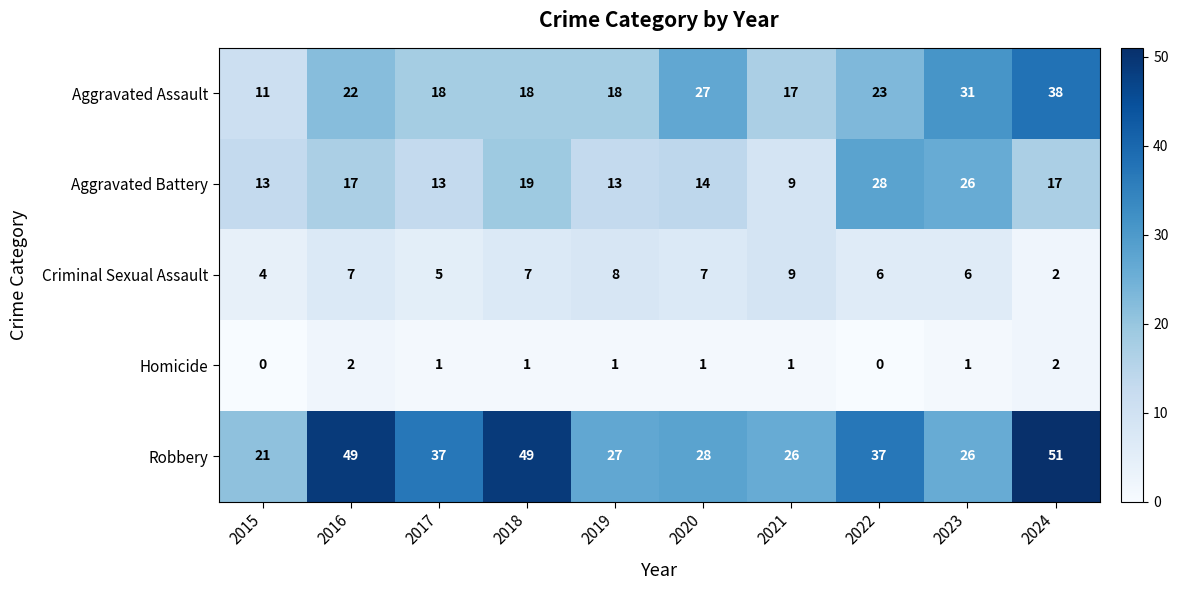

What is the total value across all series at 2015?

49